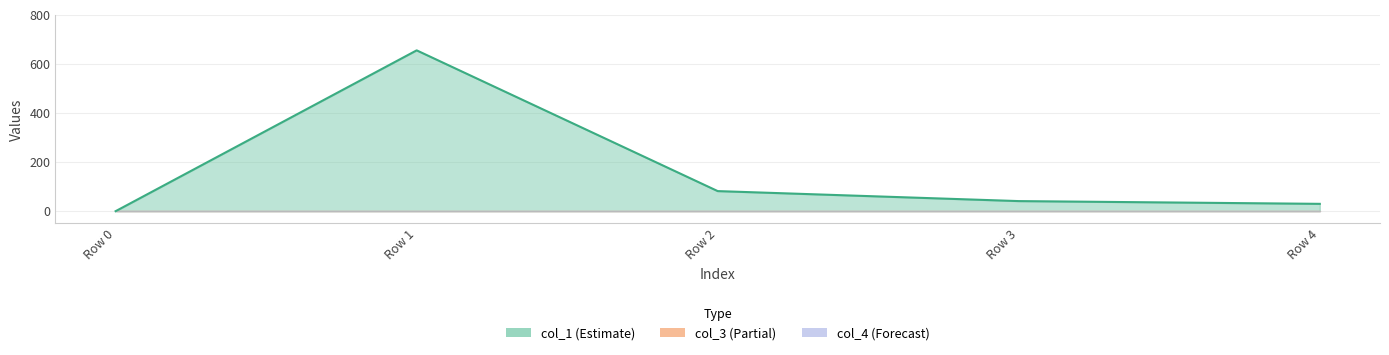

Rank the series by their maximum value, from lowest to highest.

col_3, col_4, col_1